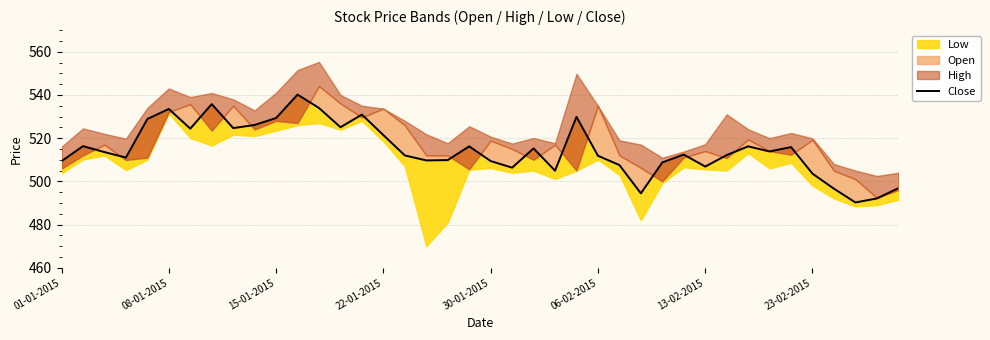

The value at 21 is 506.4. True or false?

True